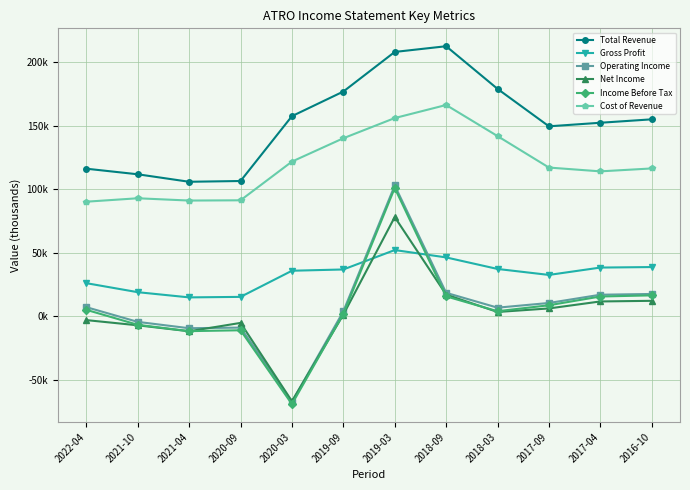

Where does the Gross Profit series first go above 36800?

2019-03